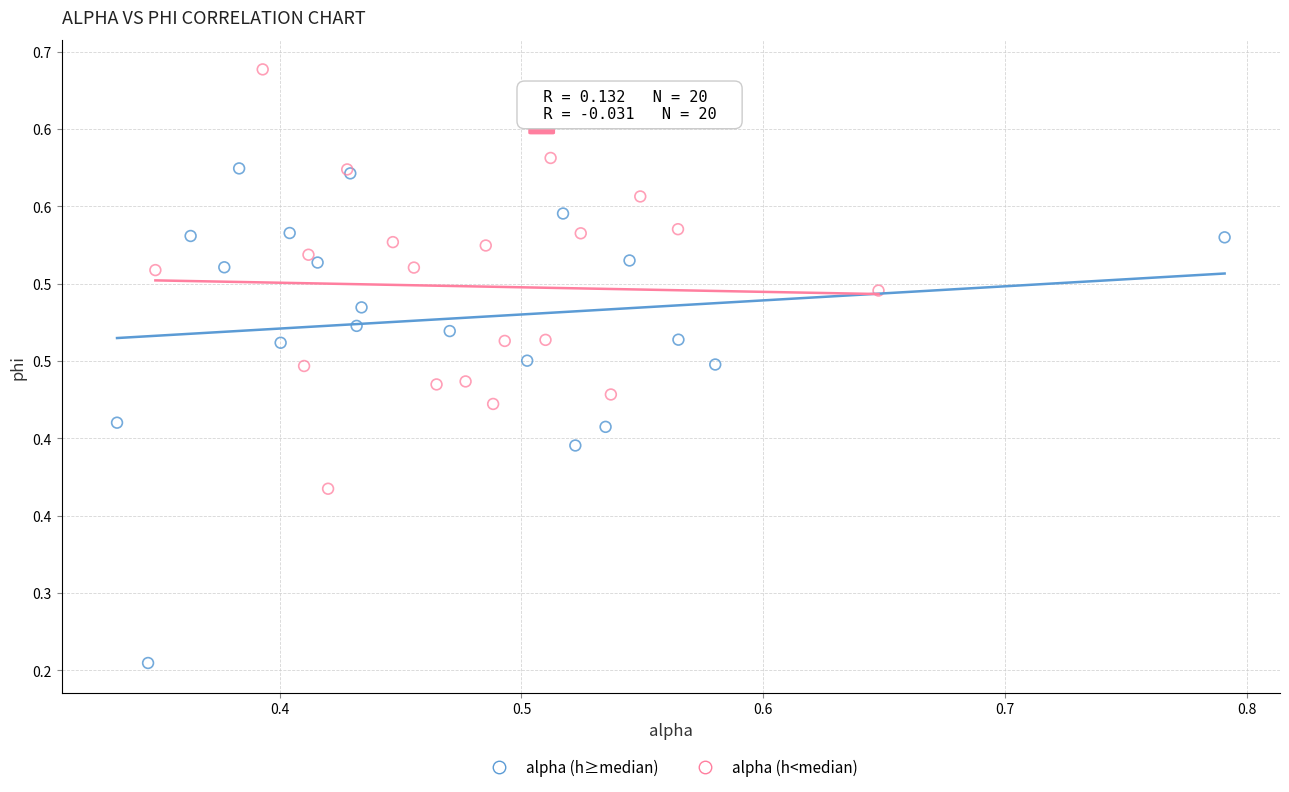

Which series has the largest Y range (max minus min)?

alpha (h≥median)